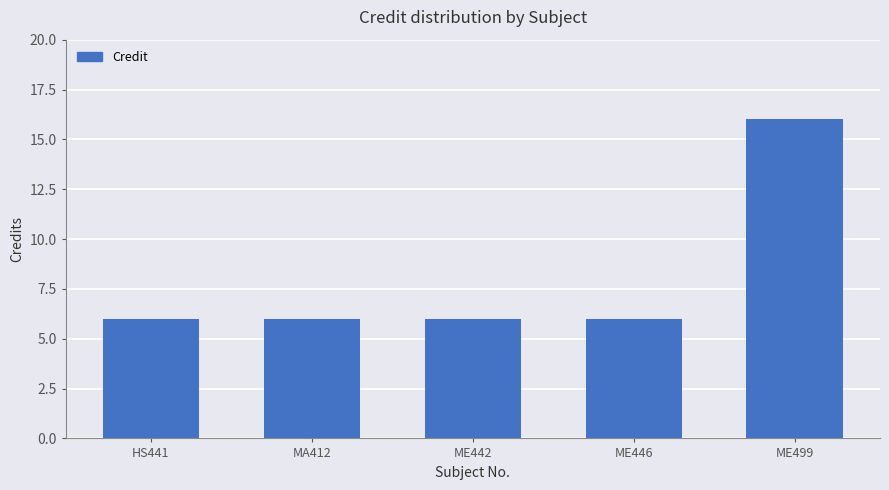

What is the change in value from ME442 to ME499?

+10